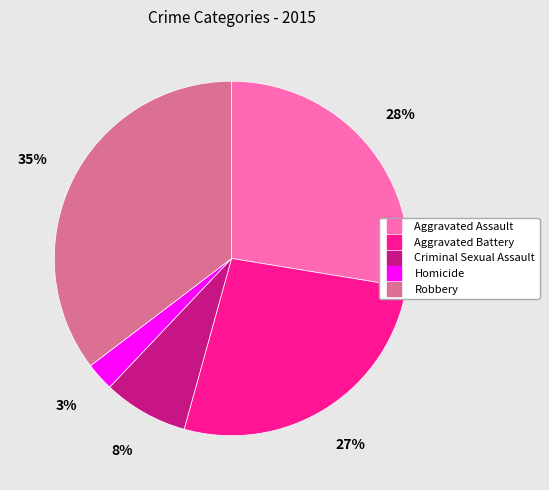

Do Aggravated Battery and Robbery together represent more than half of the pie?

Yes